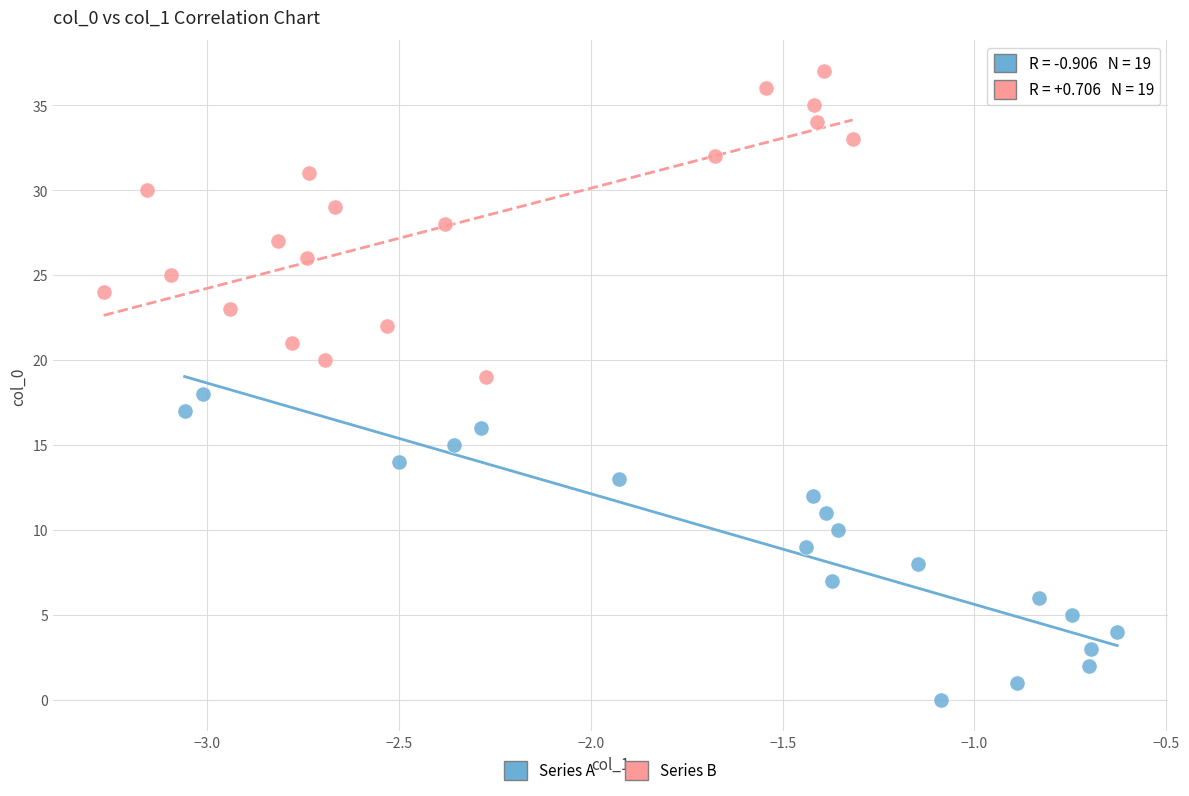

Which series reaches the maximum Y coordinate?

Series B